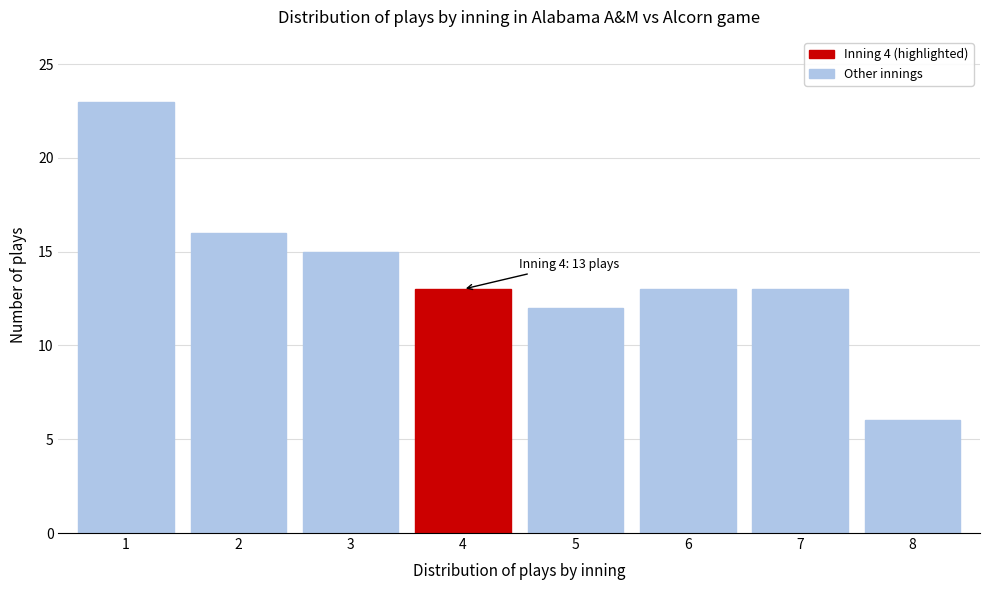

Reading left to right, list all the values displayed in this chart.

23	16	15	13	12	13	13	6